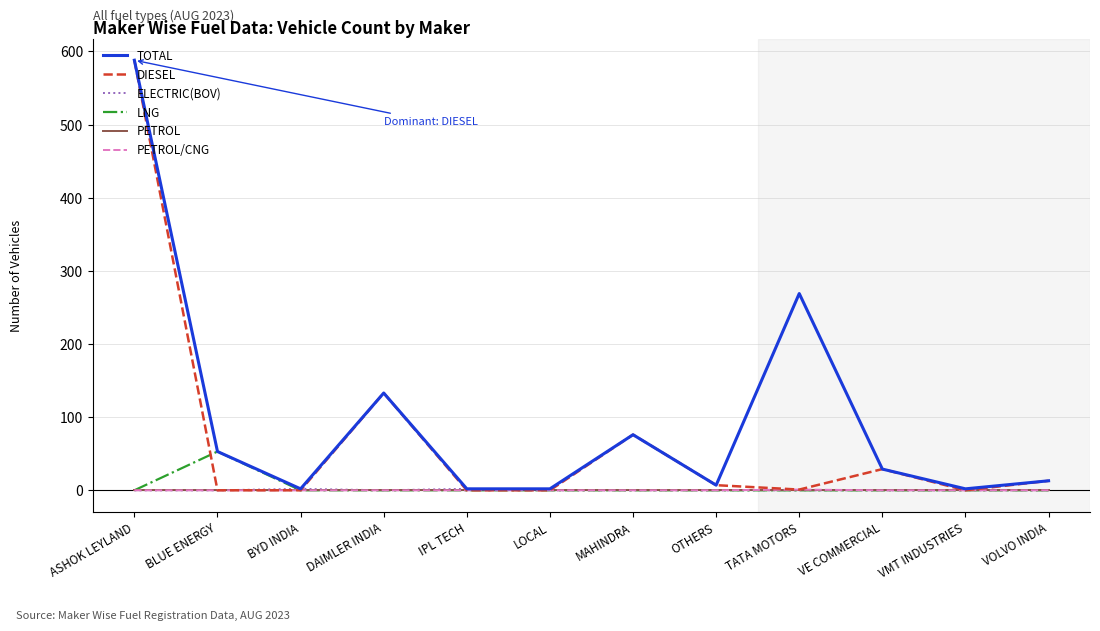

What is the greatest value displayed?

588